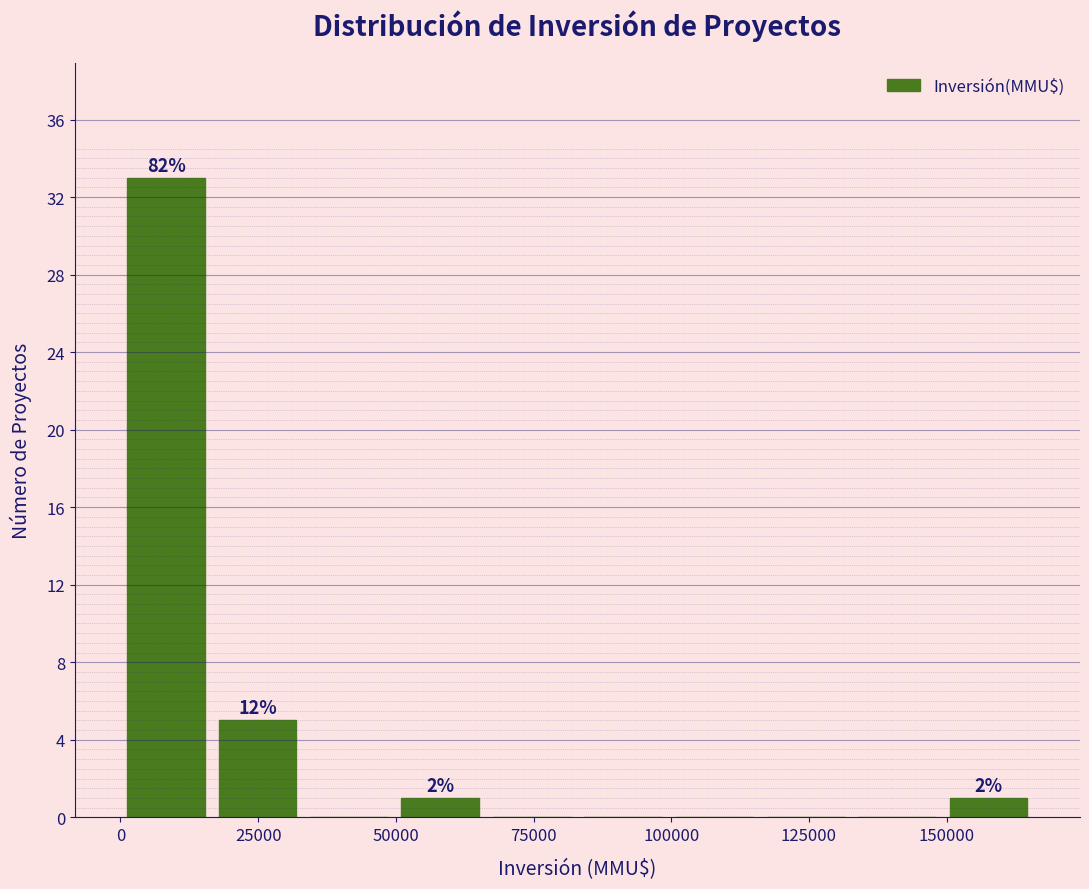

Around what value on the x-axis is the tallest bar? Give the approximate position of its centre, as read against the axis.

10000